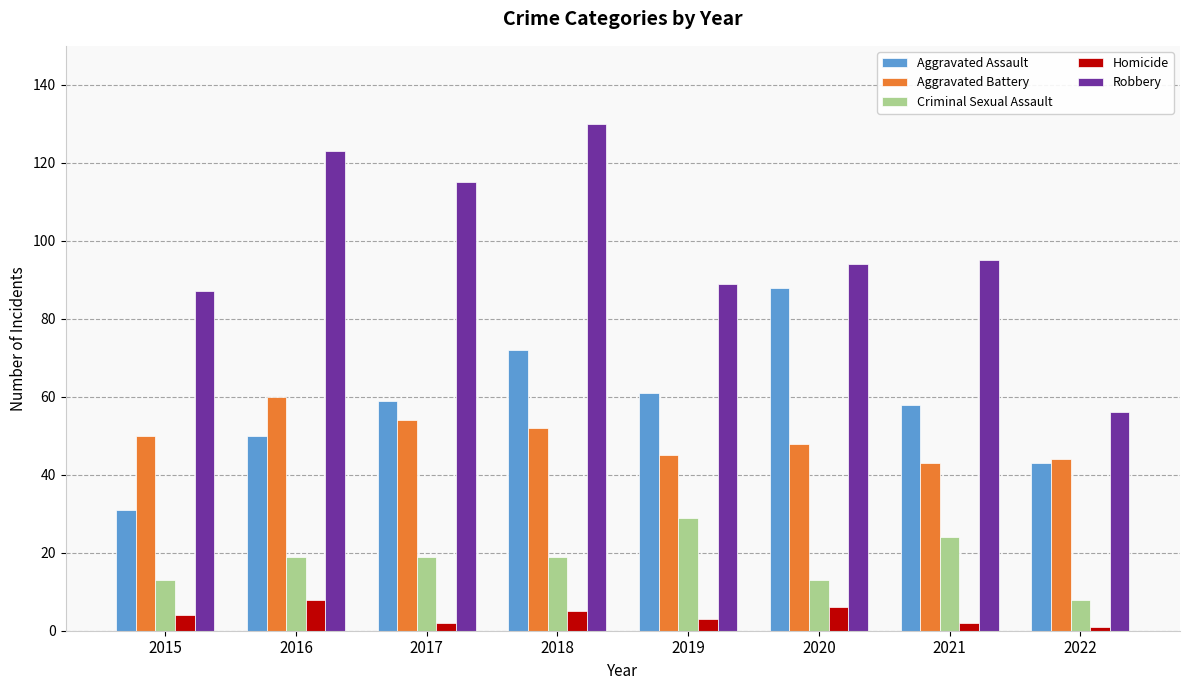

At how many categories does at least one series exceed 30?

8